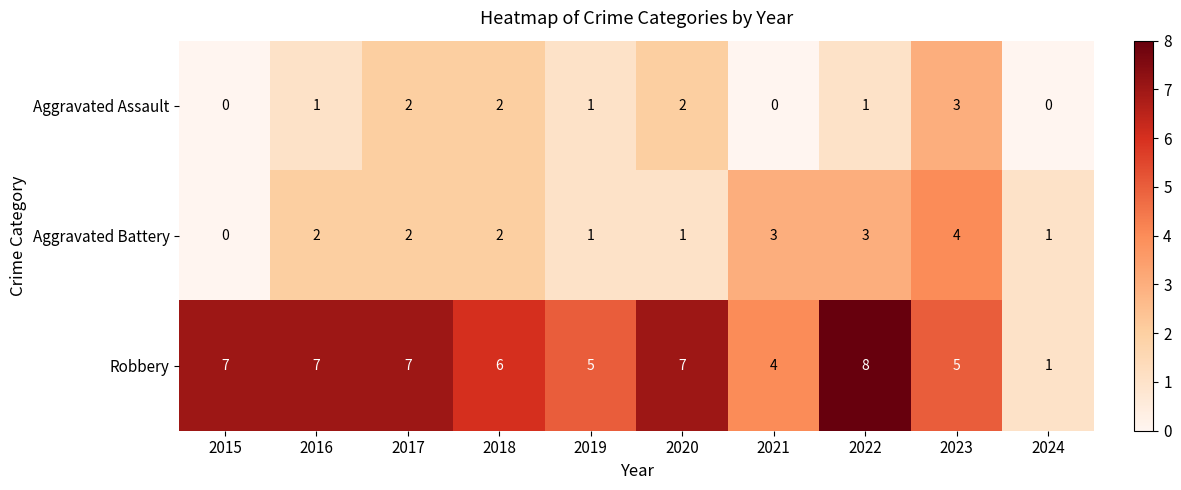

Reading left to right, list all the values displayed in this chart.

Aggravated Assault: 0	1	2	2	1	2	0	1	3	0
Aggravated Battery: 0	2	2	2	1	1	3	3	4	1
Robbery: 7	7	7	6	5	7	4	8	5	1